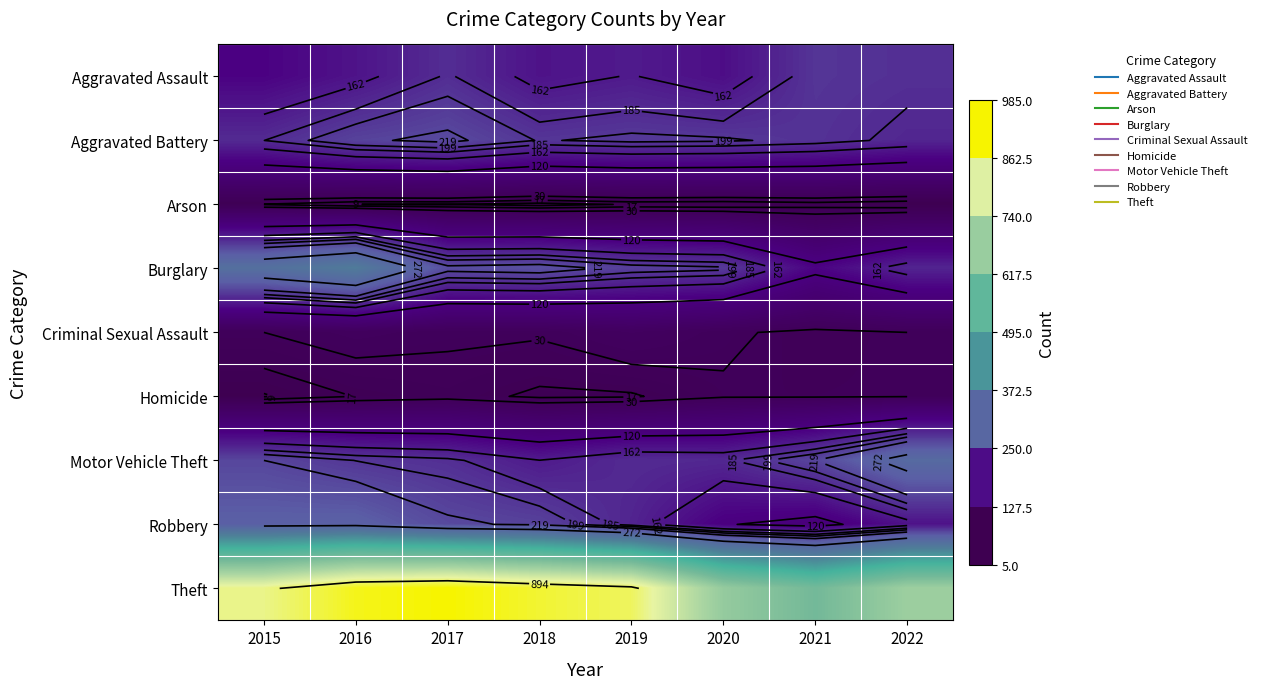

At how many categories does at least one series exceed 767?

5